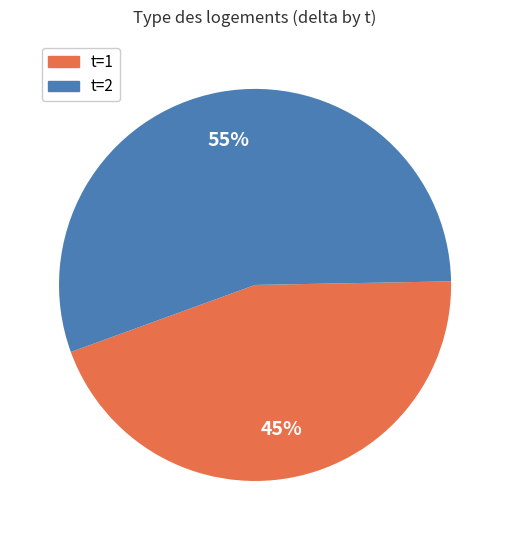

What is the largest slice in the pie chart?

2